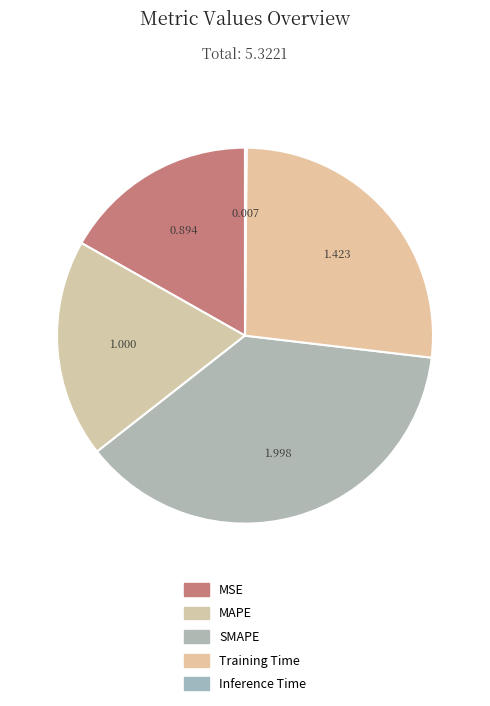

What portion of the pie excludes SMAPE?

62.5%